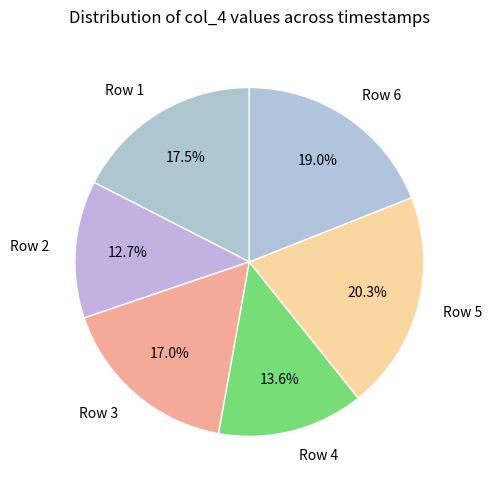

To the nearest percent, what is the average slice percentage?

17%